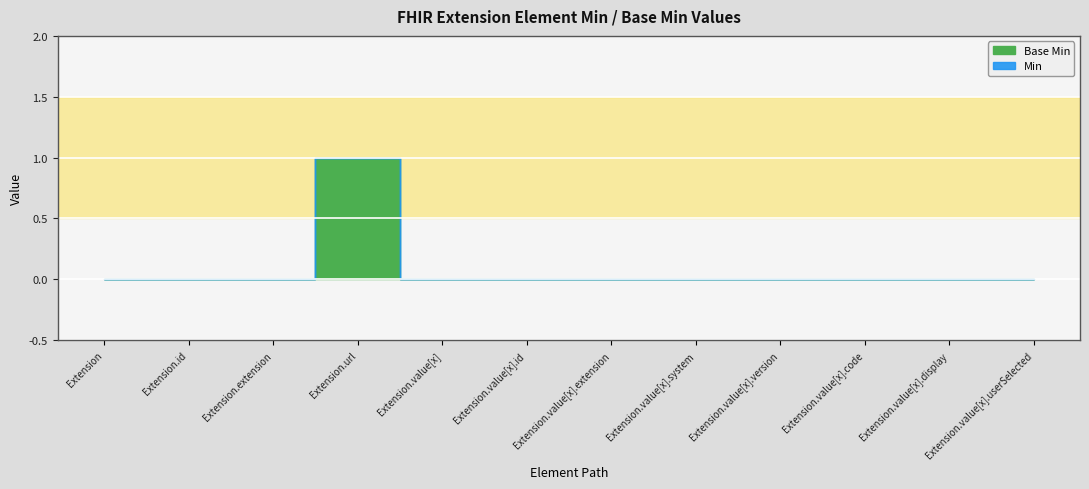

At which label does Min reach its peak?

Extension.url